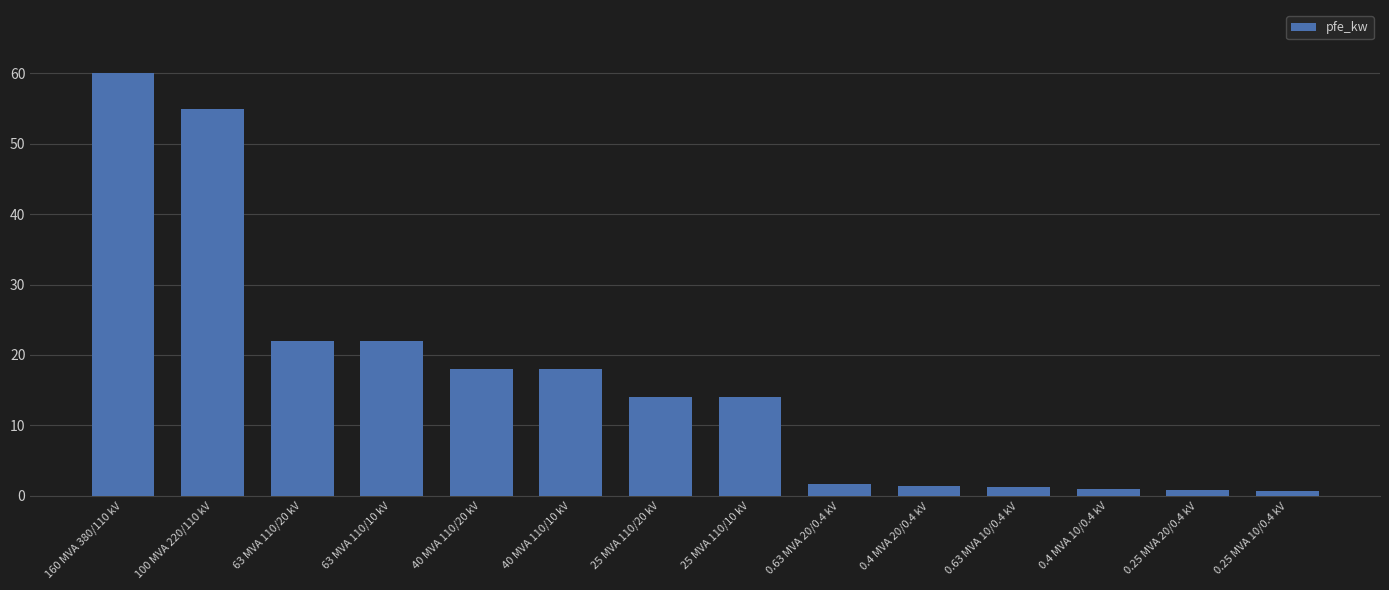

What is the maximum value shown in the chart?

60.0